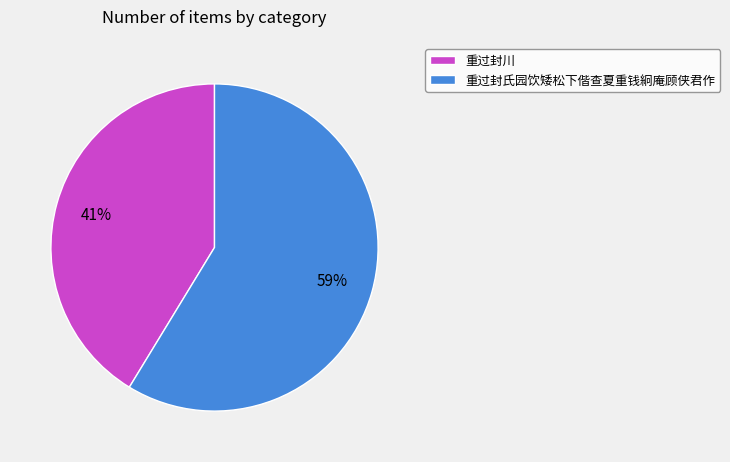

Which category has the biggest portion of the pie?

重过封氏园饮矮松下偕查夏重钱絅庵顾侠君作